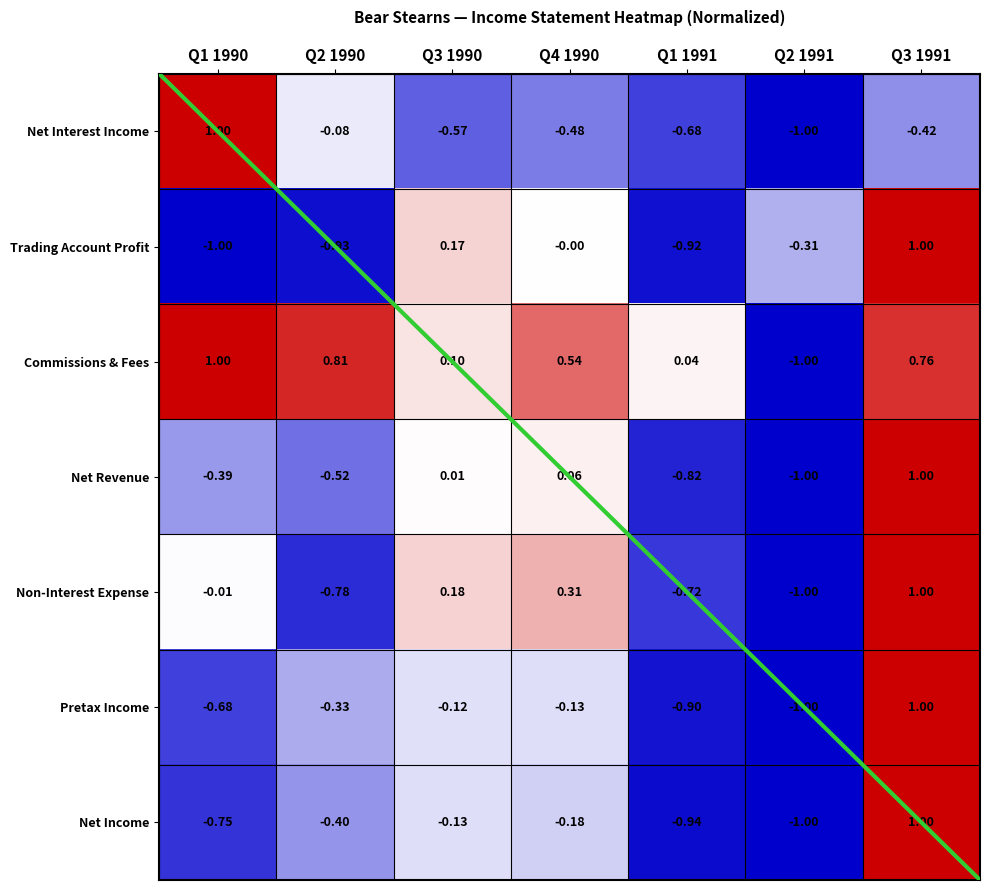

Is the value of Non-Interest Expense at Q1 1990 greater than the value of Trading Account Profit at Q2 1990?

Yes